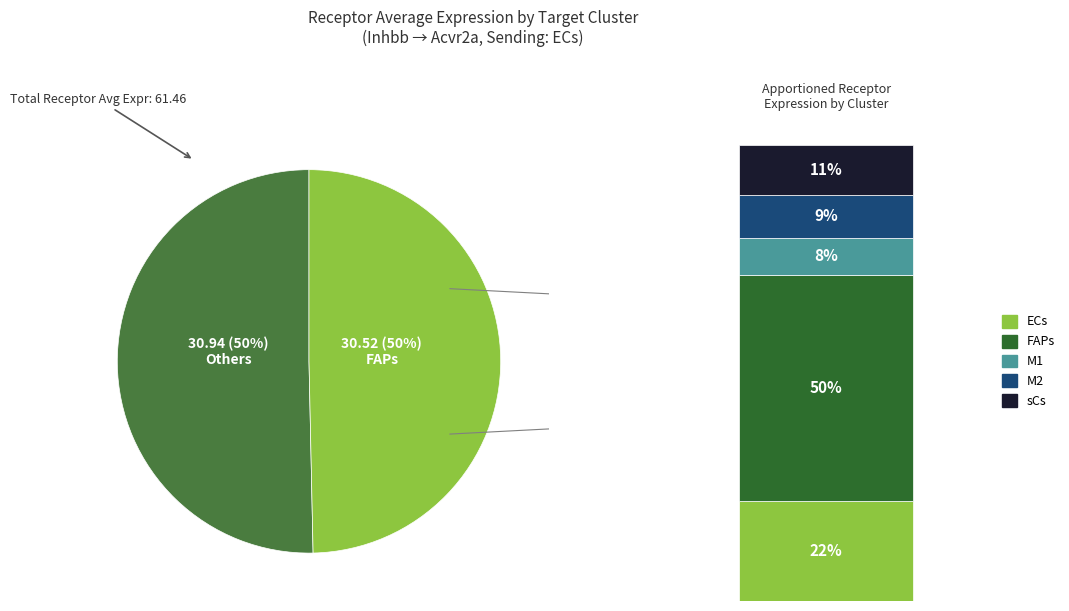

To the nearest percent, what is the combined percentage of M1 and M2?

17%